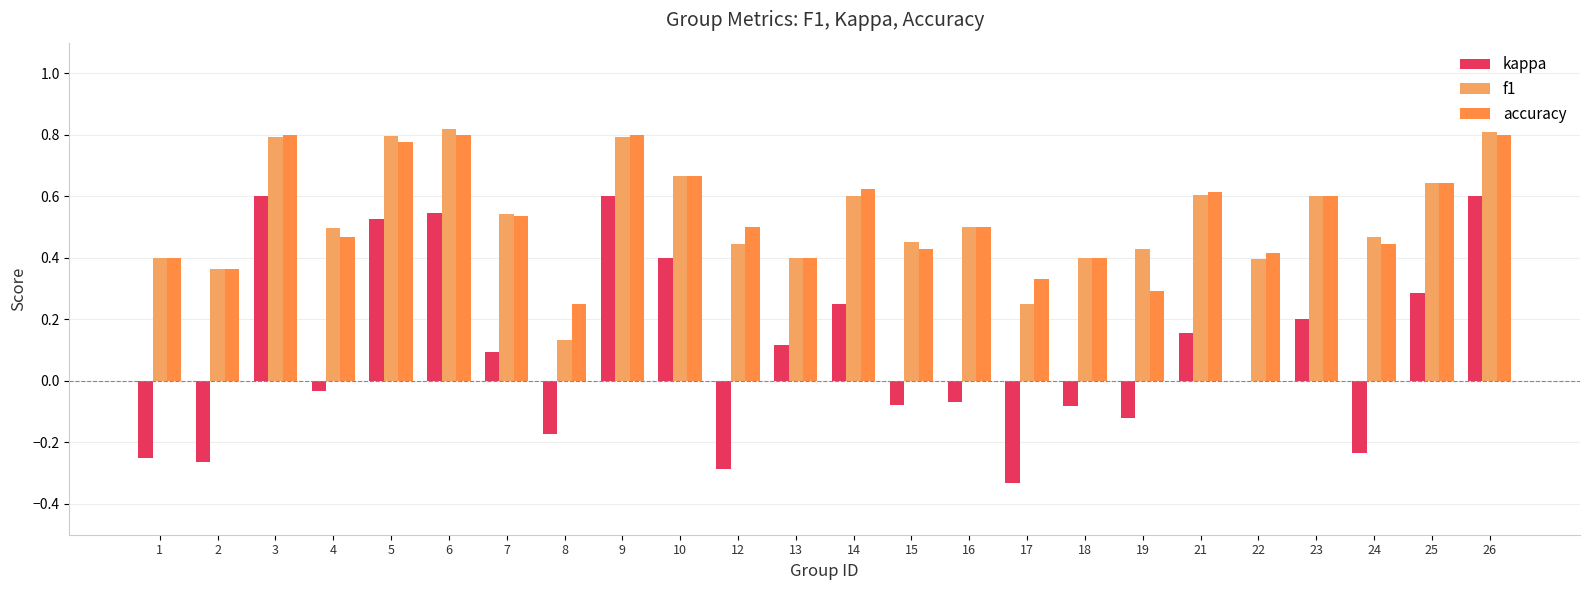

Which label corresponds to the smallest value in the chart?

17